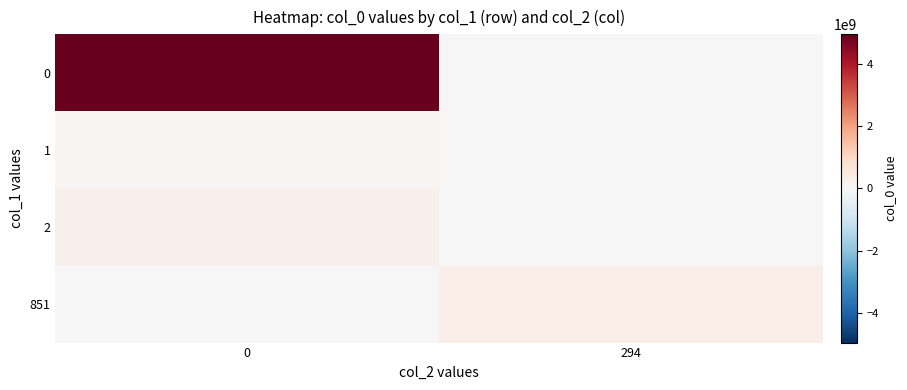

Rank the series at 0 from lowest to highest value.

851, 1, 2, 0